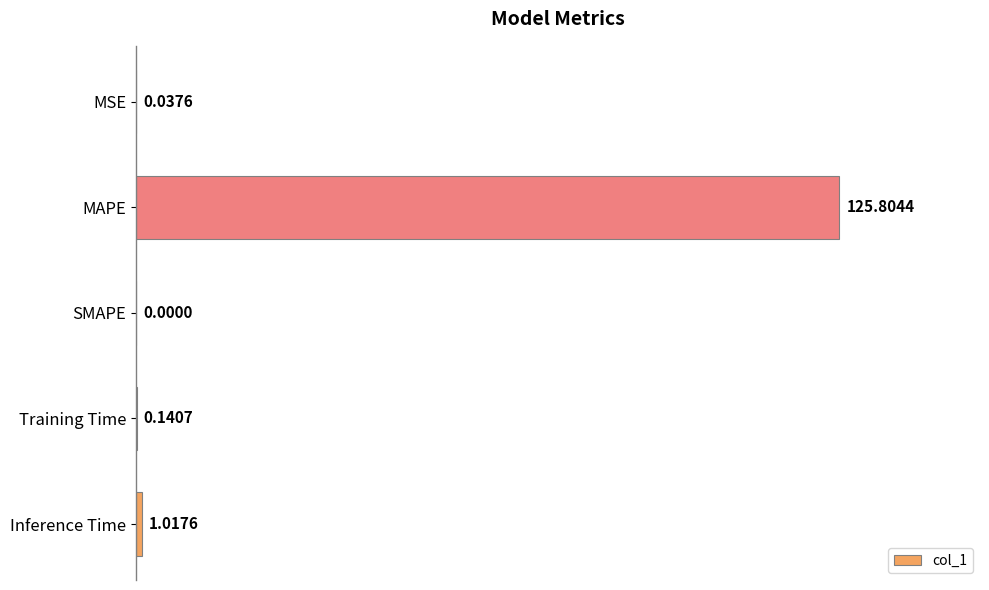

Where is the data nearest to the value 62?

Inference Time